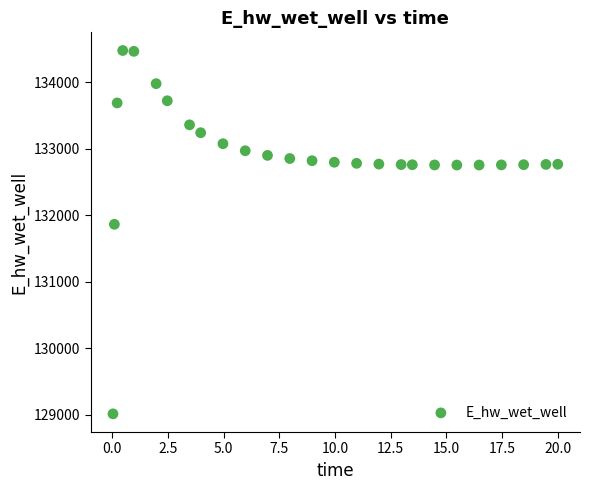

What Y value in the scatter plot is closest to 131748?

131866.9